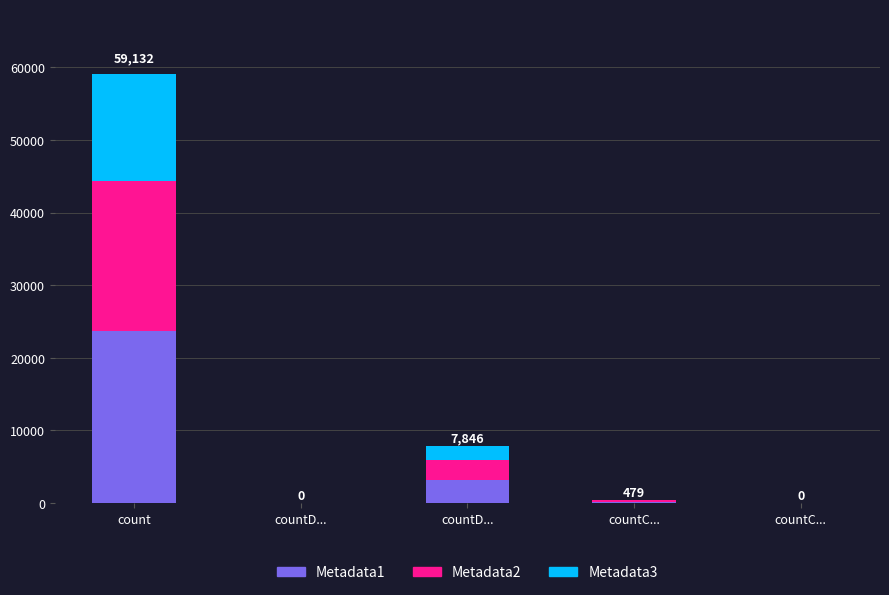

The Metadata2 series shows 167.7 at countC.... True or false?

True